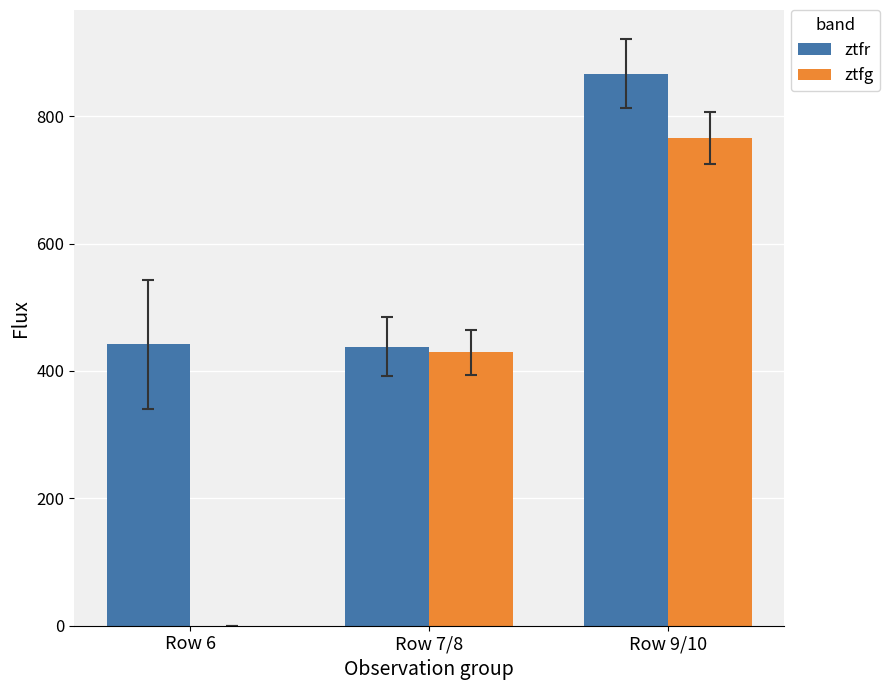

What is the sum of the ztfr values at Row 7/8 and Row 9/10?

1304.5